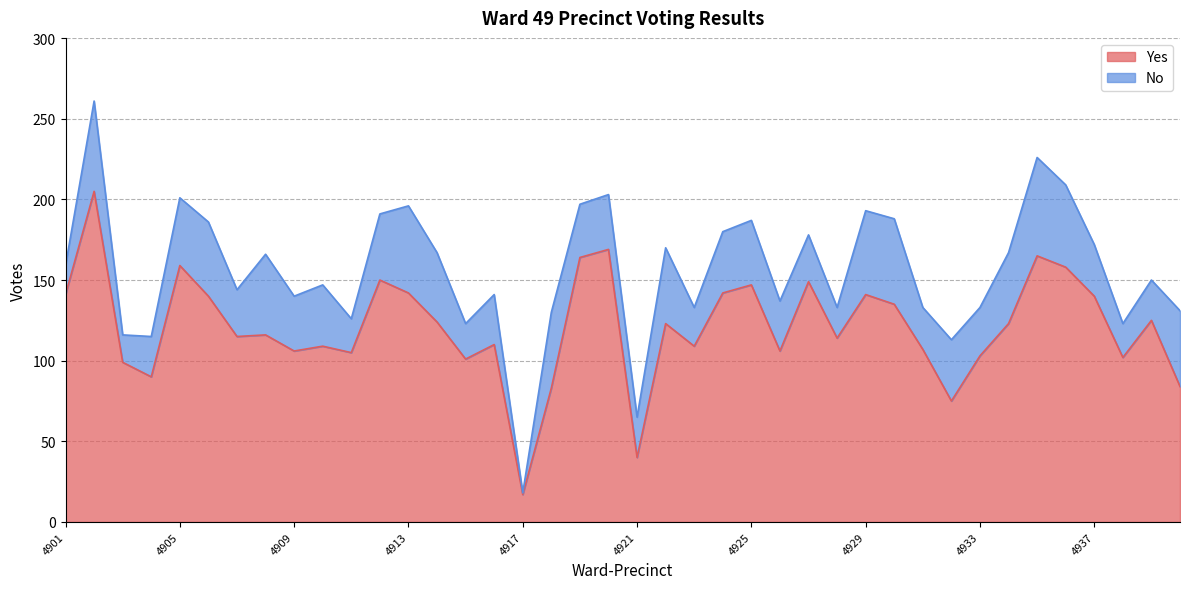

True or false: the data shows 125 at 4939.

True